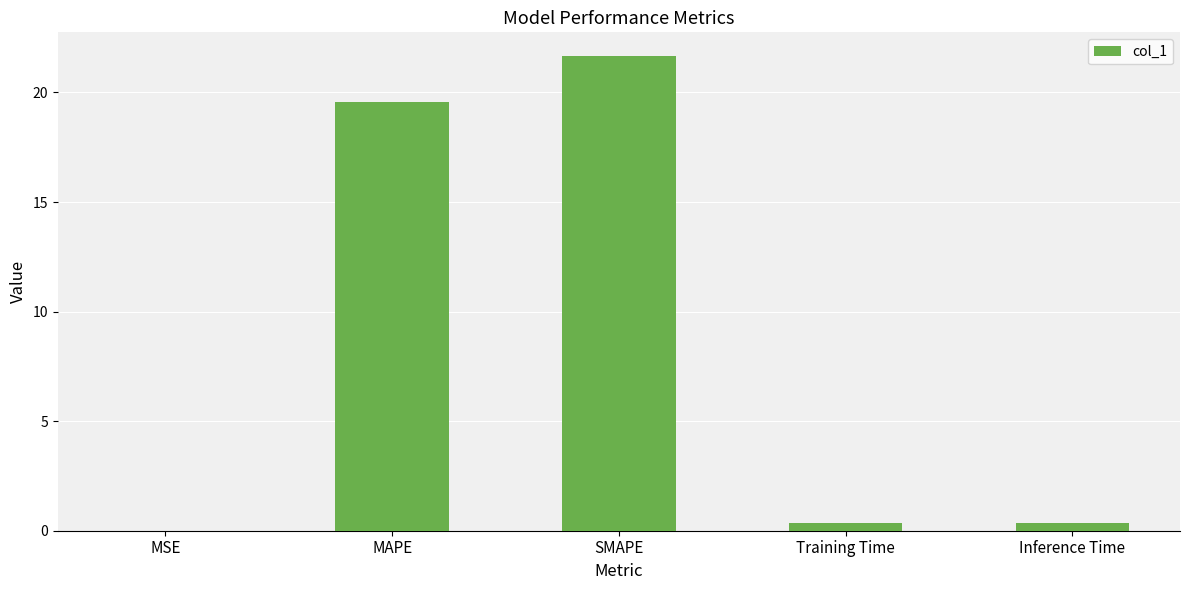

Between MAPE and Training Time, which is larger?

MAPE